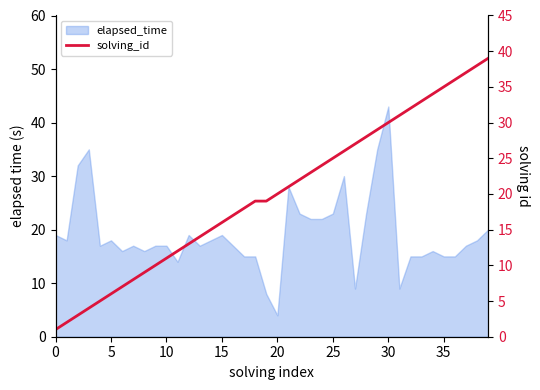

What is the label of the 12th point from the left?

11